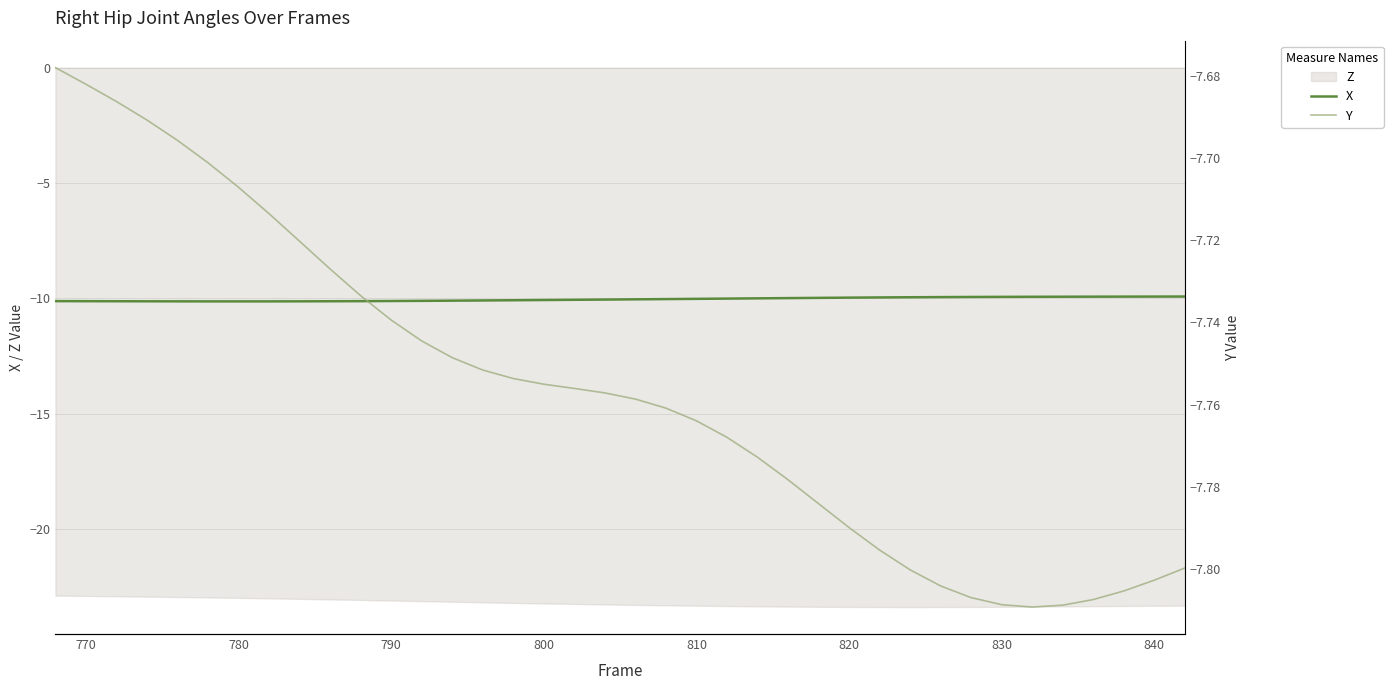

The value of X at 810 is -4.3. True or false?

False